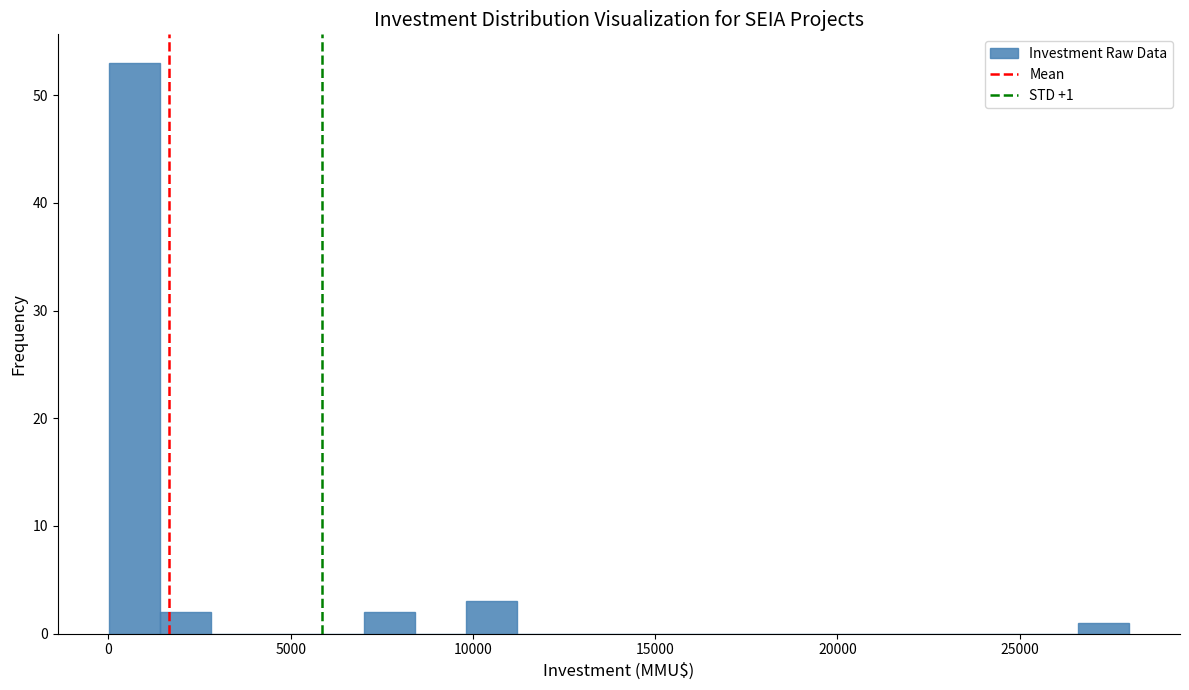

Around what value on the x-axis is the tallest bar? Give the approximate position of its centre, as read against the axis.

500